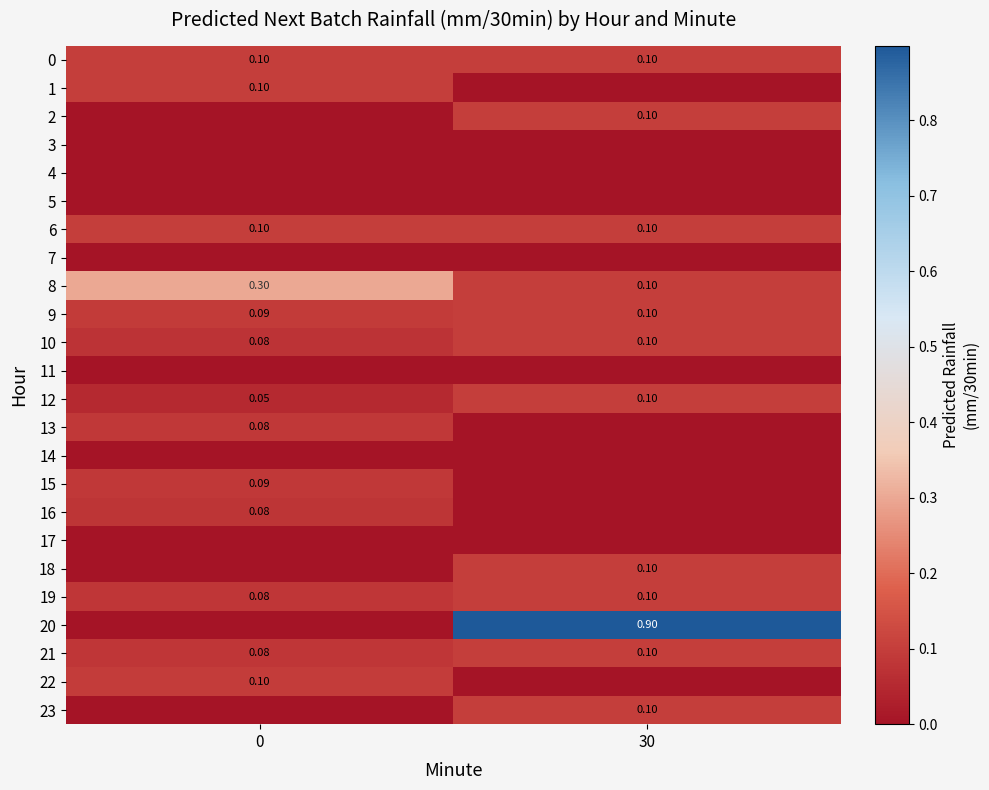

Is the value of 1 at 0 greater than the value of 20 at 30?

No